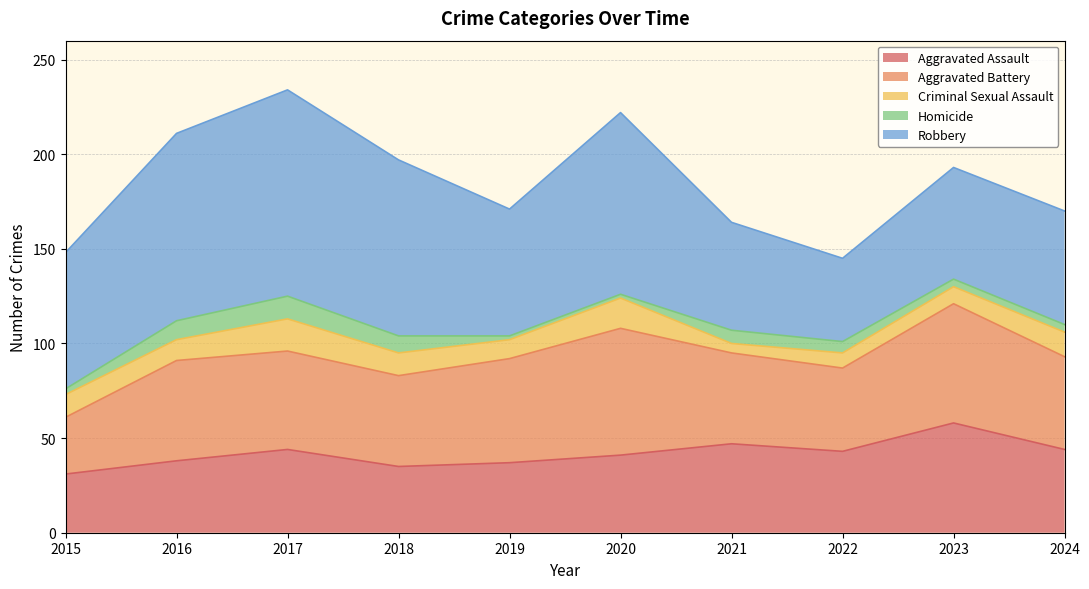

Does the chart display data point markers on the line(s)?

No